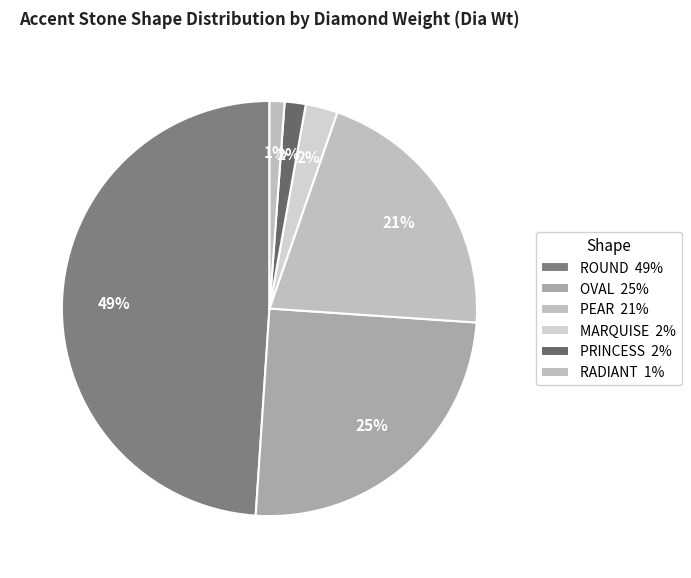

True or false: RADIANT accounts for 11% of the total.

False